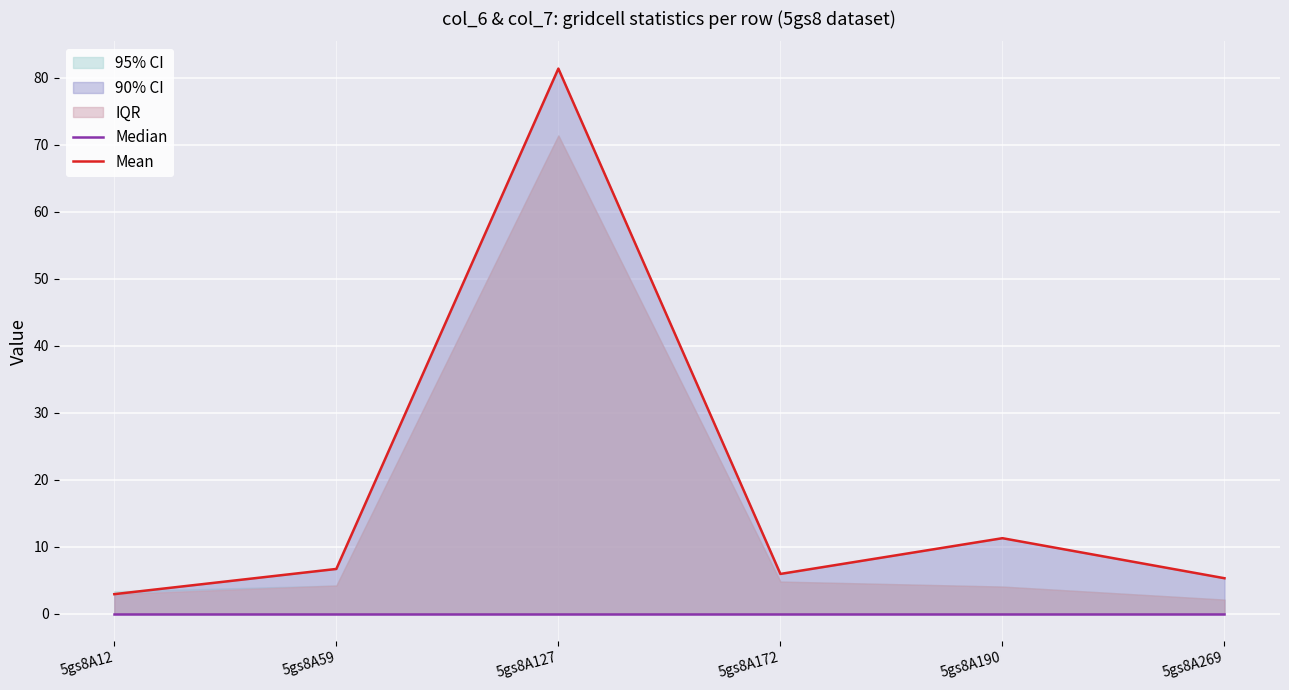

Reading left to right, extract all data points from this chart.

Median: 5gs8A12=0.0	5gs8A59=0.0	5gs8A127=0.0	5gs8A172=0.0	5gs8A190=0.0	5gs8A269=0.0
Mean: 5gs8A12=2.9	5gs8A59=6.7	5gs8A127=81.4	5gs8A172=5.9	5gs8A190=11.3	5gs8A269=5.3